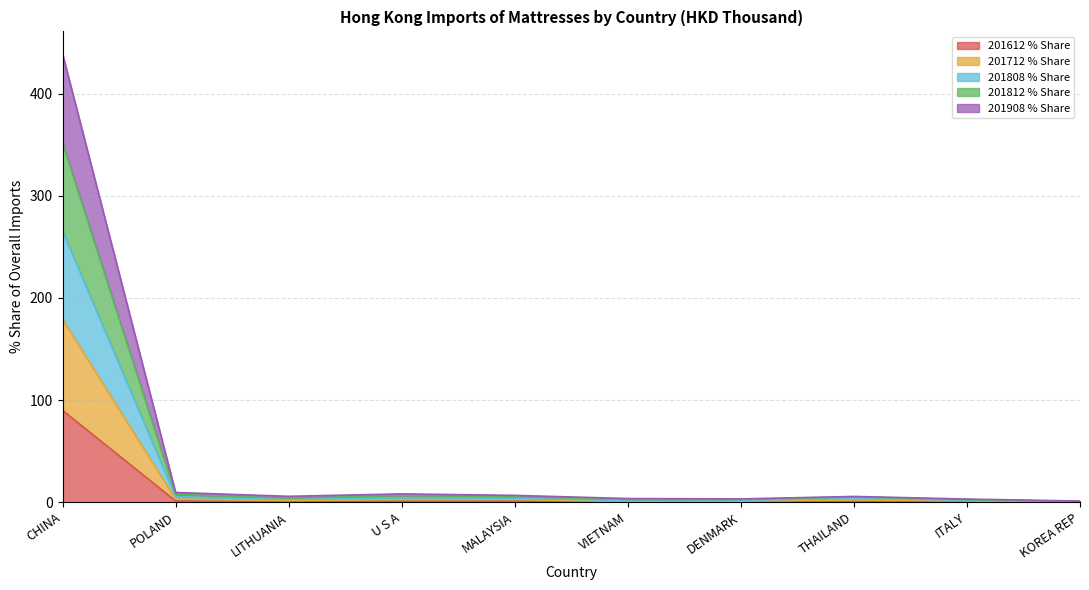

True or false: 201812 has more than 1 interior local peaks.

True